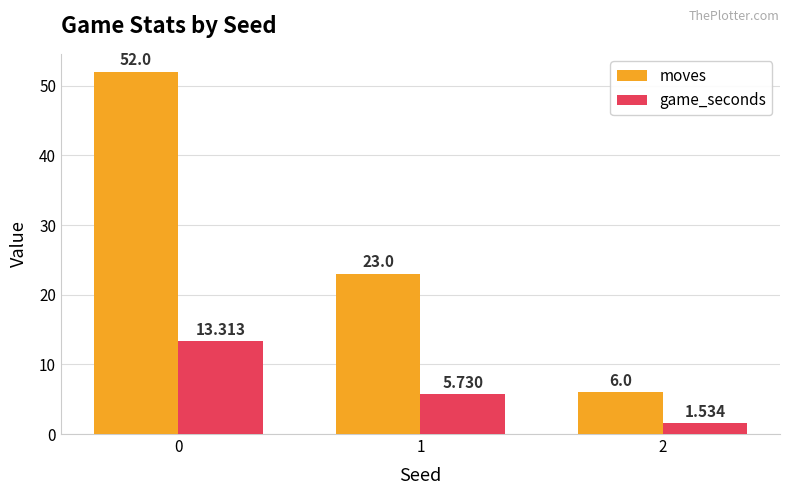

What are all the series names shown in the legend?

moves, game_seconds